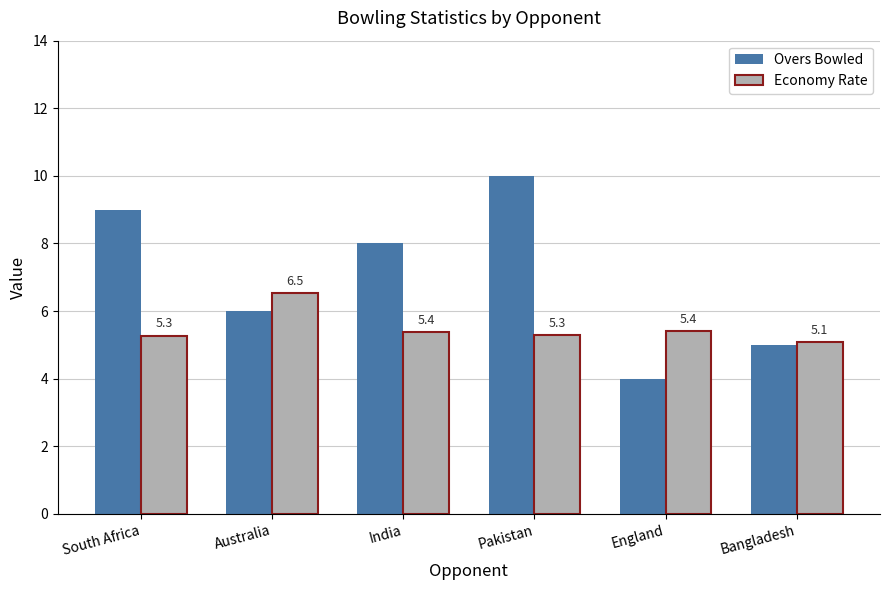

Reading left to right, list all the values displayed in this chart.

Overs Bowled: 9.0	6.0	8.0	10.0	4.0	5.0
Economy Rate: 5.3	6.5	5.4	5.3	5.4	5.1